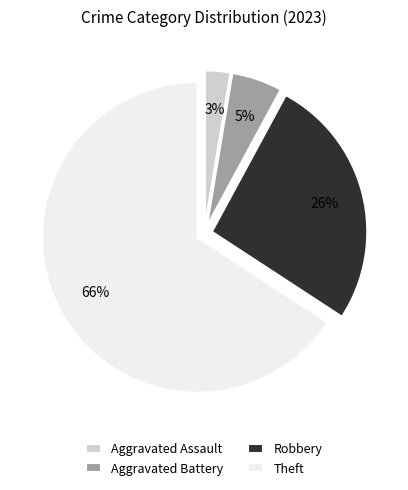

Which slice is the smallest?

Aggravated Assault